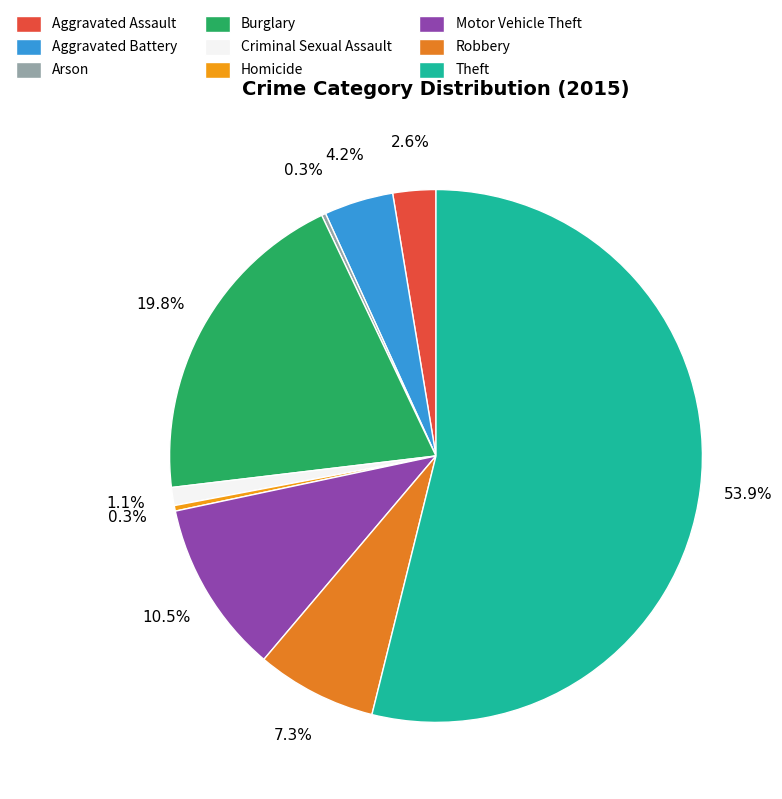

Does any single category account for the majority?

Yes